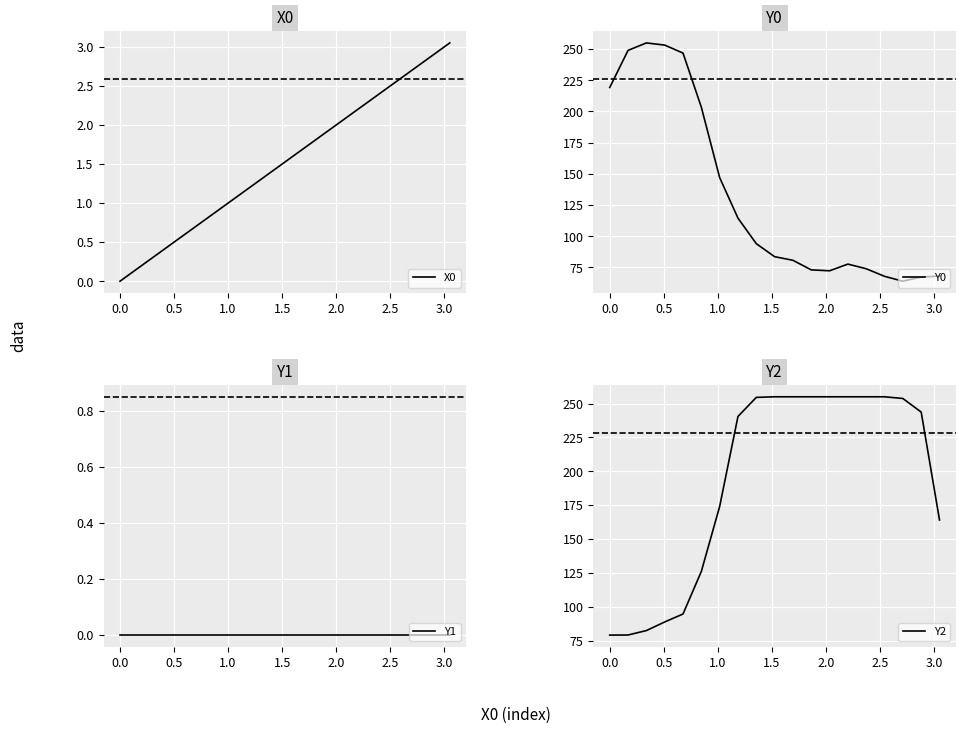

What is the lowest value of the Y2 series?

79.0